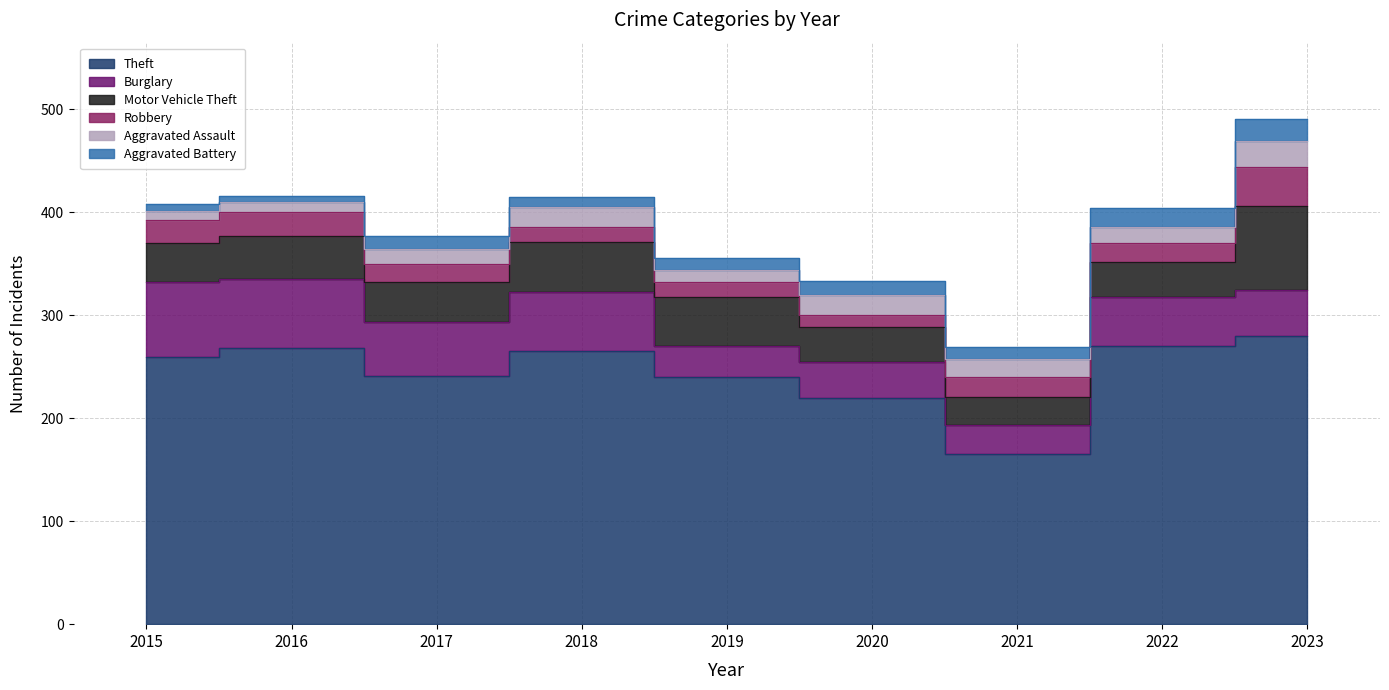

Which series changed the most between 2017 and 2018?

Theft